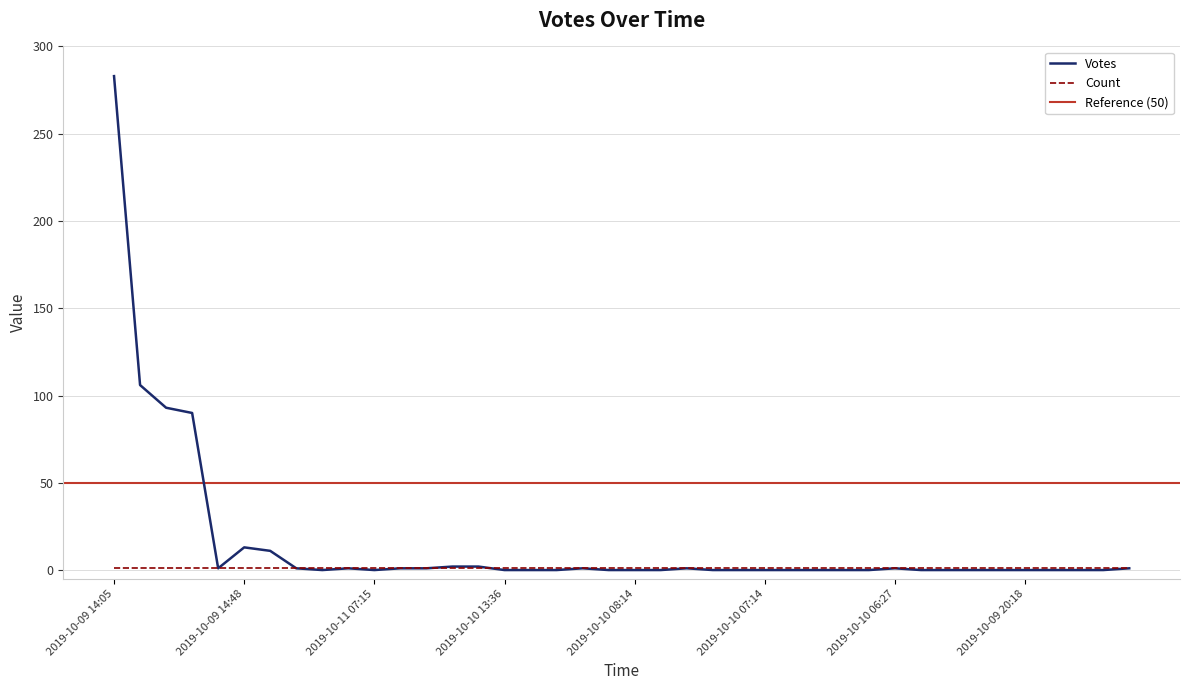

How many data points does each series have?

40